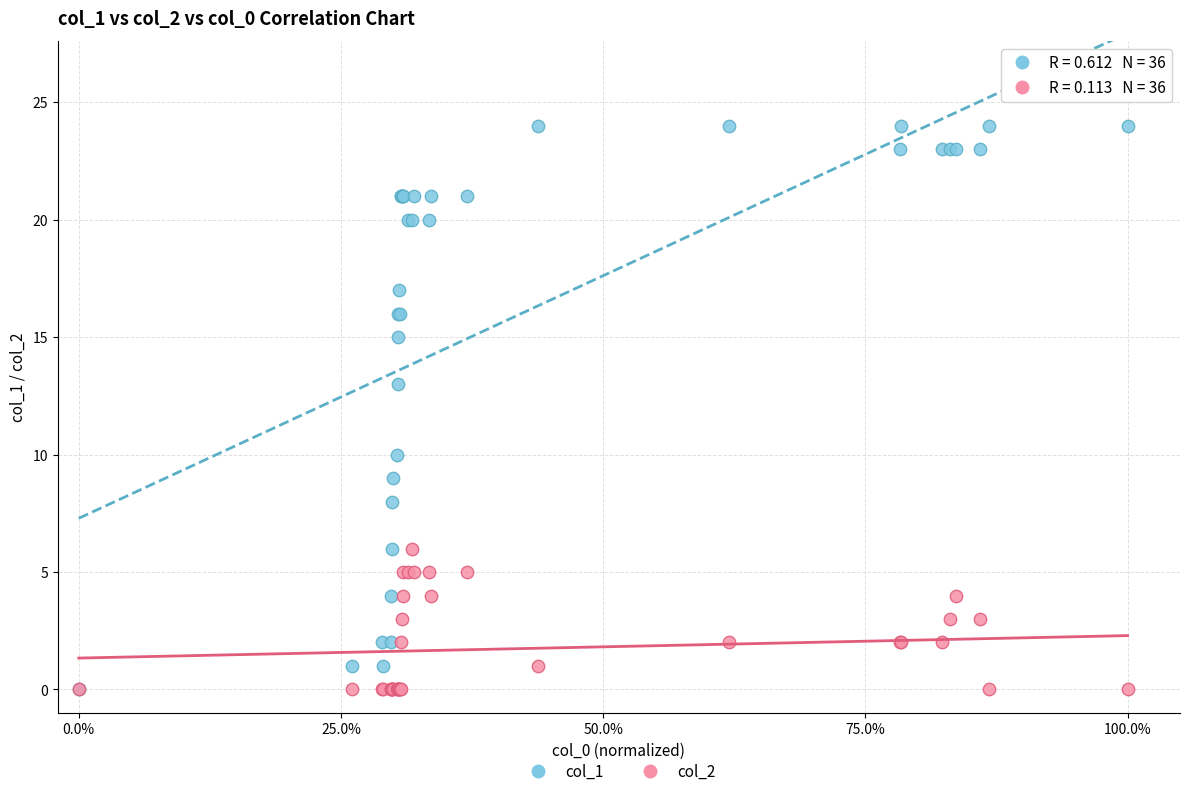

What are all the series names shown in the legend?

col_1, col_2